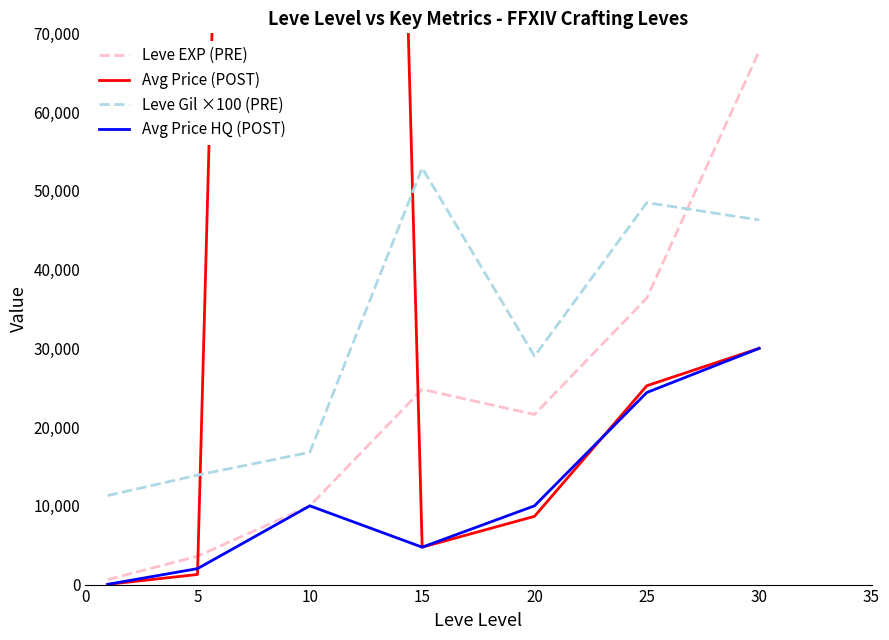

Between which two adjacent categories do Avg Price (POST) and Leve EXP (PRE) first intersect?

5 and 10